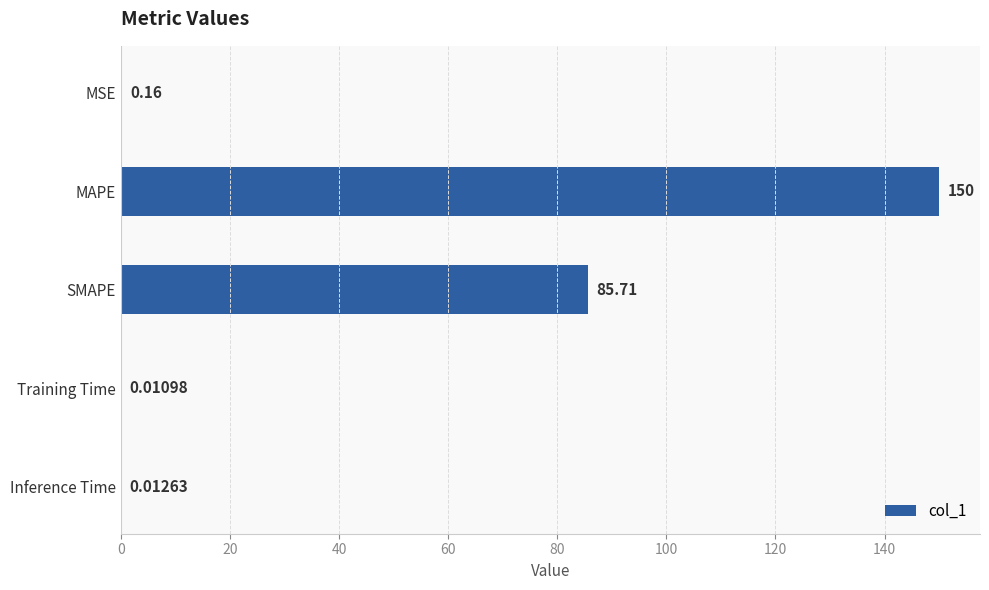

Which has a higher value, SMAPE or MAPE?

MAPE